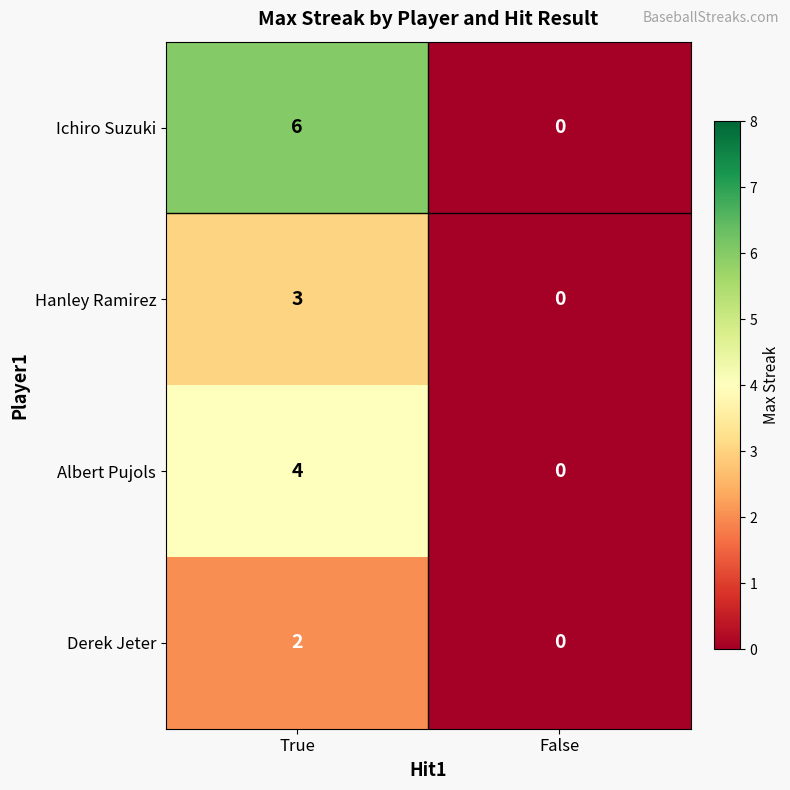

List the series in order of their peak value, lowest first.

Derek Jeter, Hanley Ramirez, Albert Pujols, Ichiro Suzuki